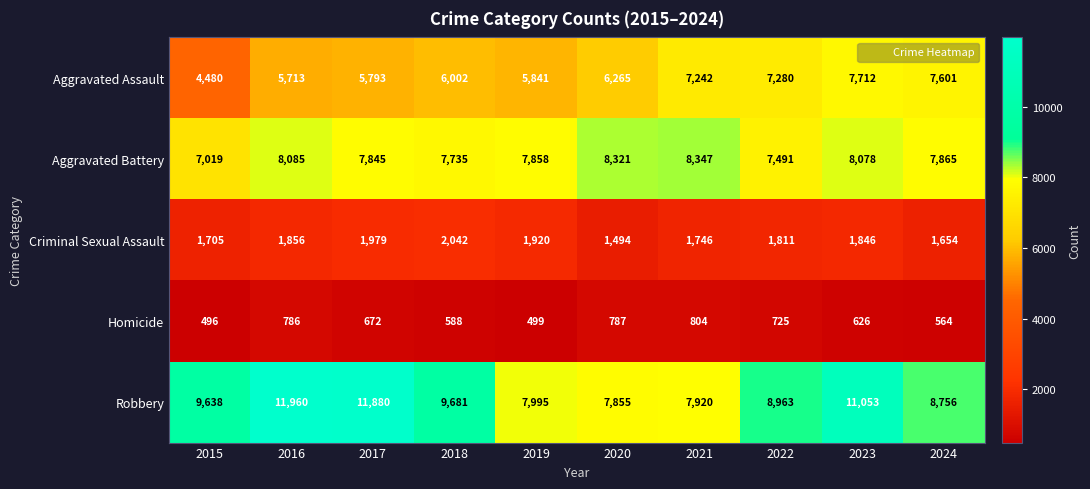

What is the maximum value shown in the chart?

11960